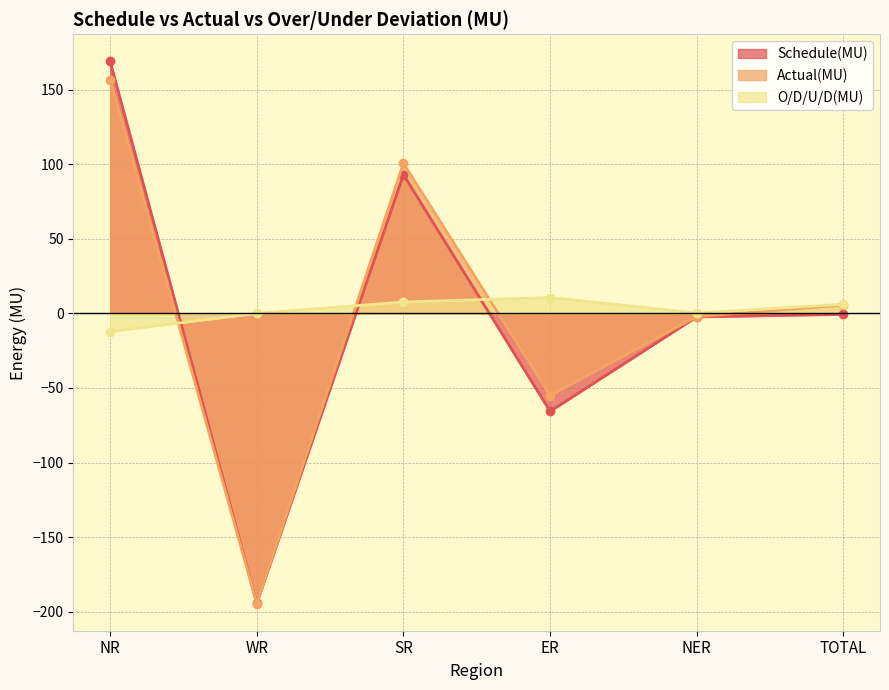

Reading right to left, list all the values displayed in this chart.

Schedule(MU): -0.7	-2.4	-65.7	93.0	-194.5	168.9
Actual(MU): 5.5	-2.2	-55.1	100.6	-194.6	156.7
O/D/U/D(MU): 6.1	0.2	10.6	7.6	0.0	-12.2